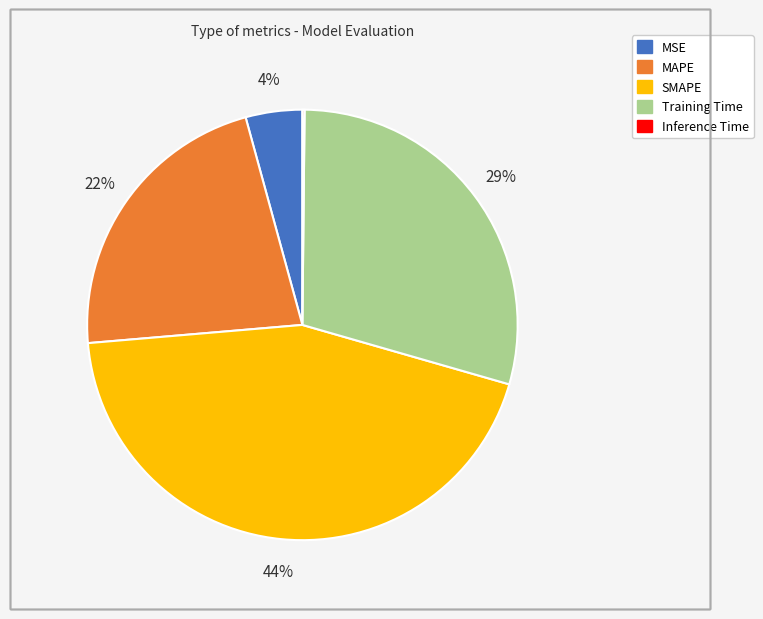

Which category has the biggest portion of the pie?

SMAPE